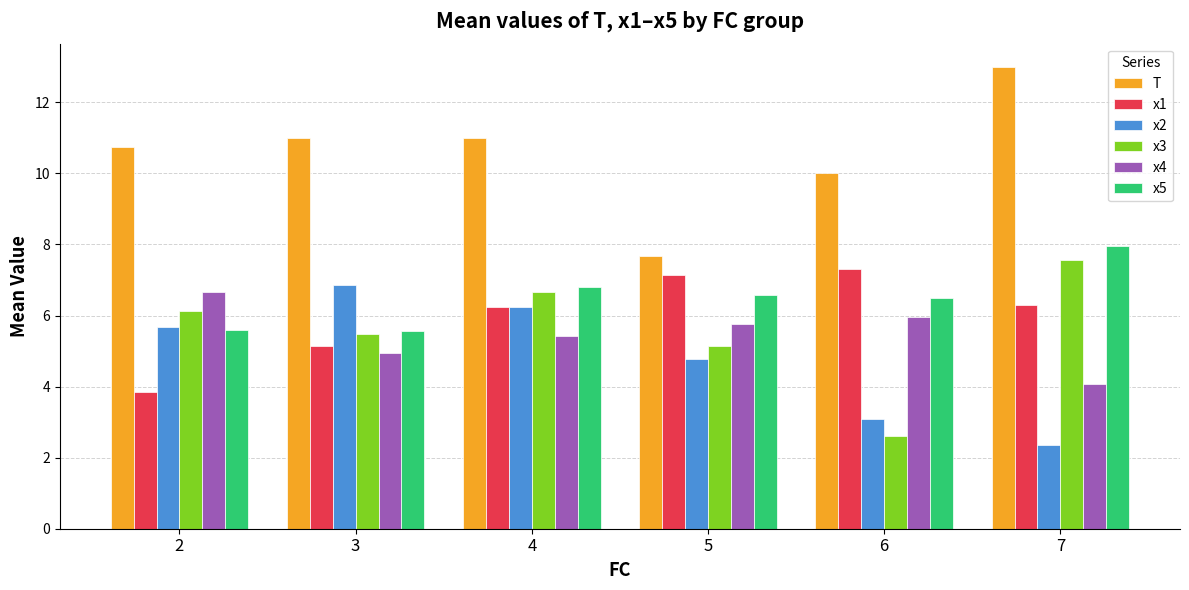

How many data points does each series have?

6